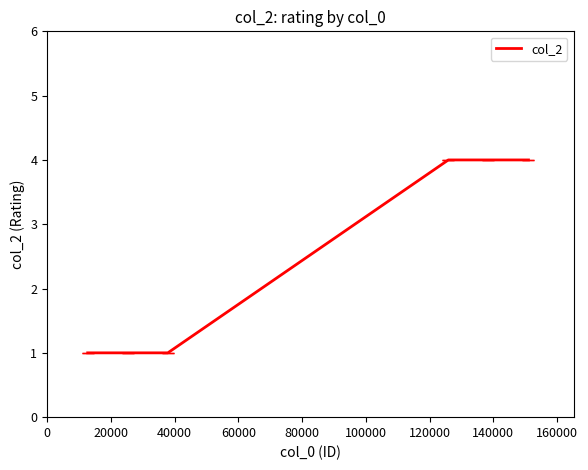

True or false: the data has more than 2 interior local peaks.

False